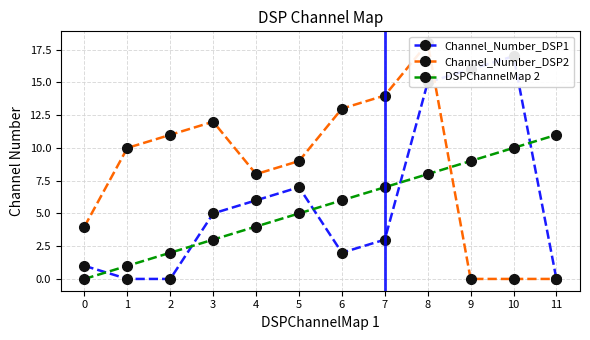

Which has a higher value, 2 or 1?

2